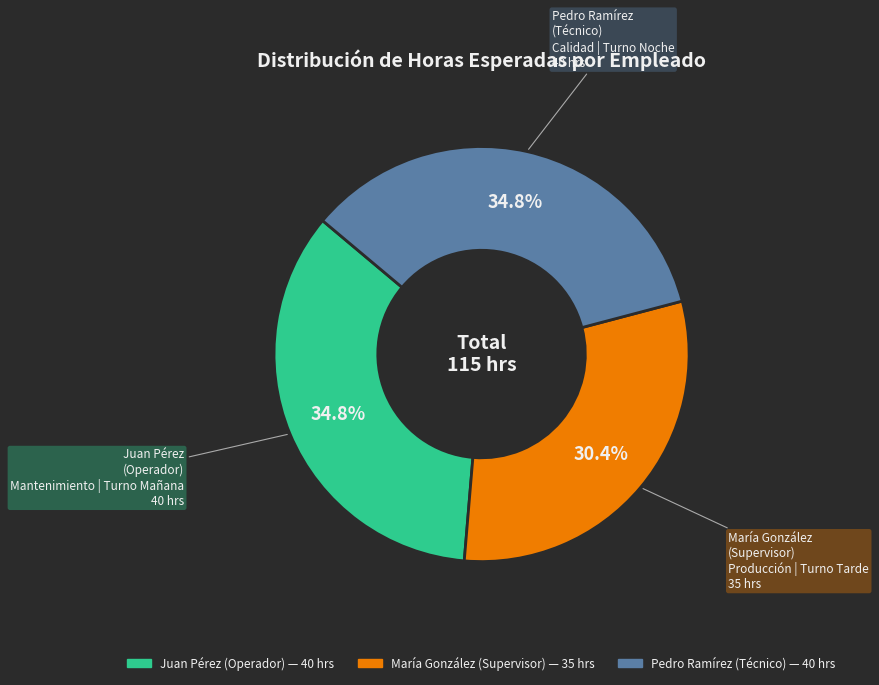

Does Juan Pérez (Operador) account for over 50% of the chart?

No